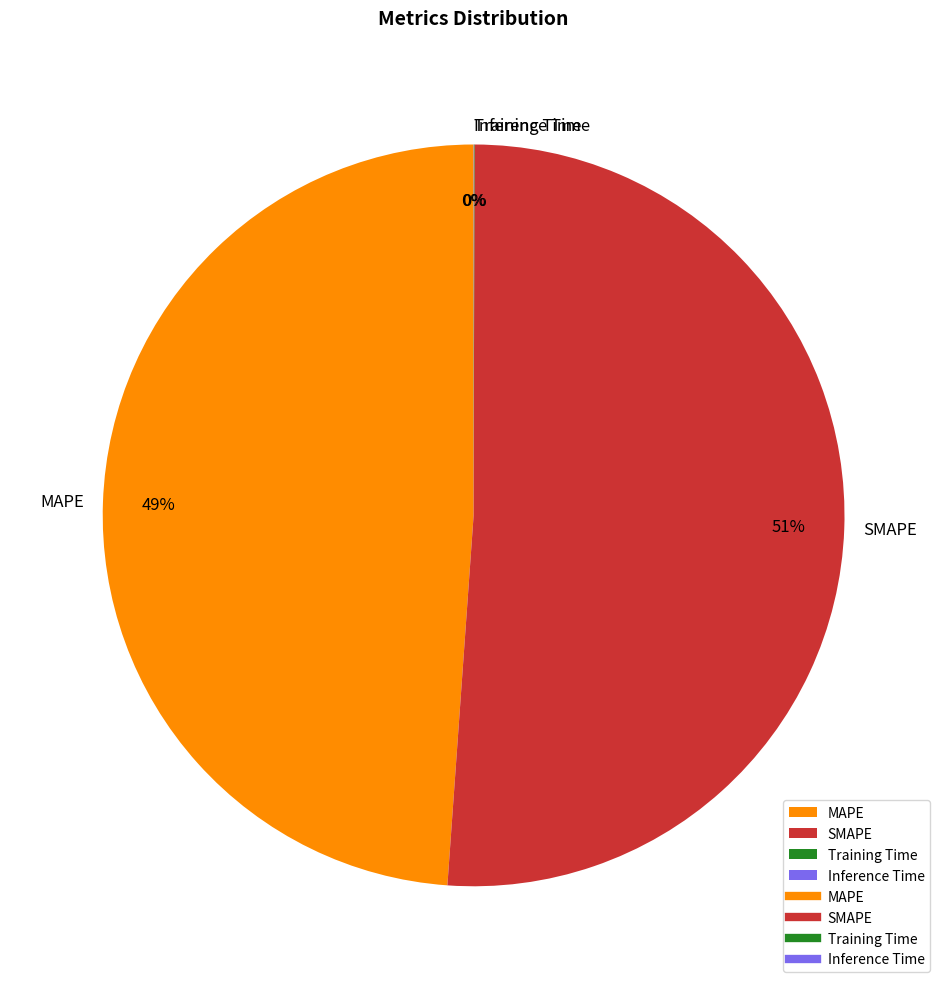

What percentage is the MAPE slice, to the nearest percent?

49%